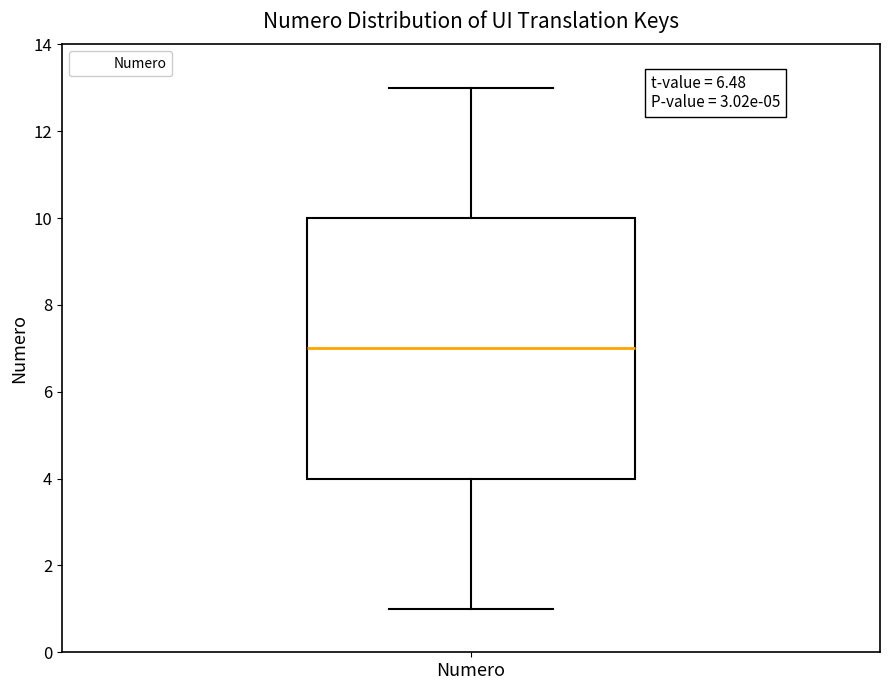

Read this box plot against the y-axis: the position of the median line, the range covered by the box, and the ends of both whiskers. The values are not printed on the chart, so give them approximately, as read against the axis.

median 7, box 4 to 10, whiskers 1 to 13